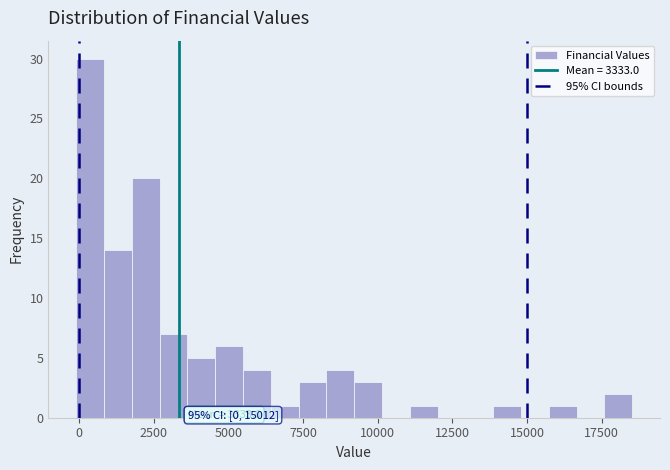

Read against the x-axis, roughly where is the centre of the tallest bar?

500